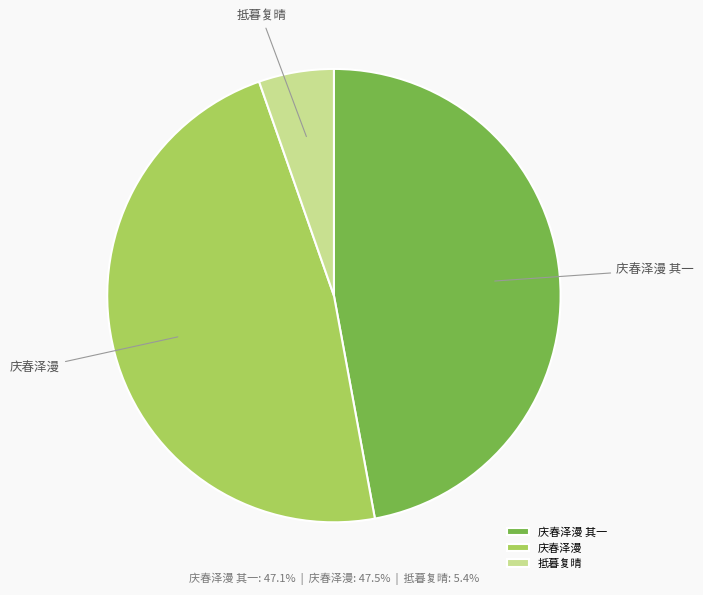

What is the smallest slice in the pie chart?

抵暮复晴